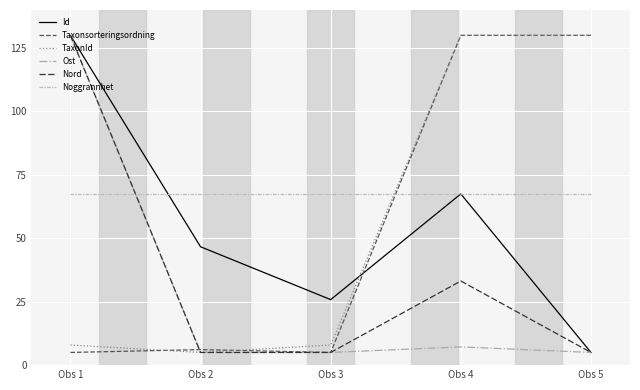

Is the value of Taxonsorteringsordning at Obs 2 greater than the value of Noggrannhet at Obs 1?

No